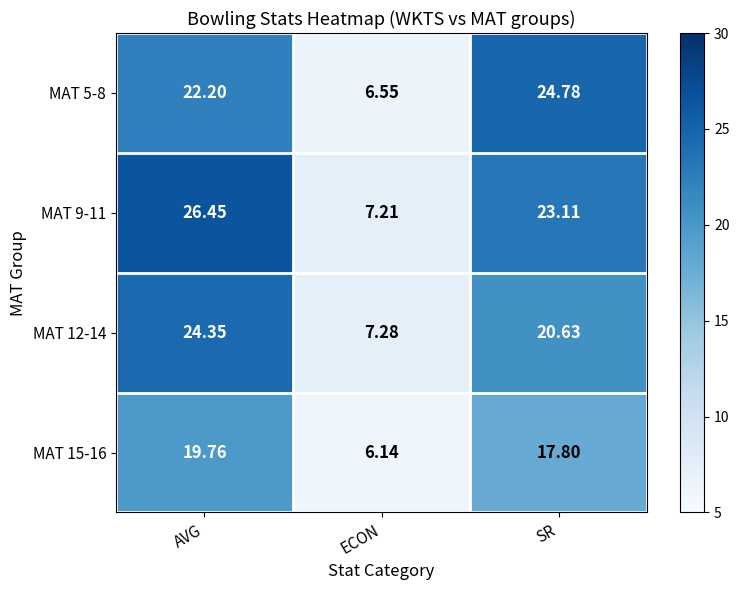

Where is MAT 9-11 nearest to the value 16?

SR